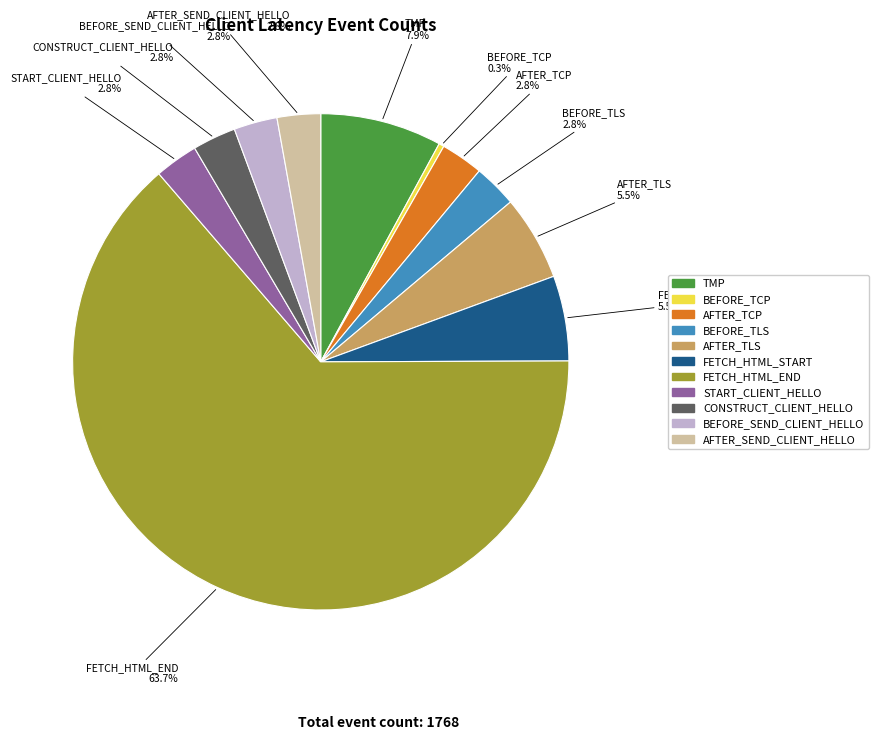

Is there a majority slice in this chart?

Yes